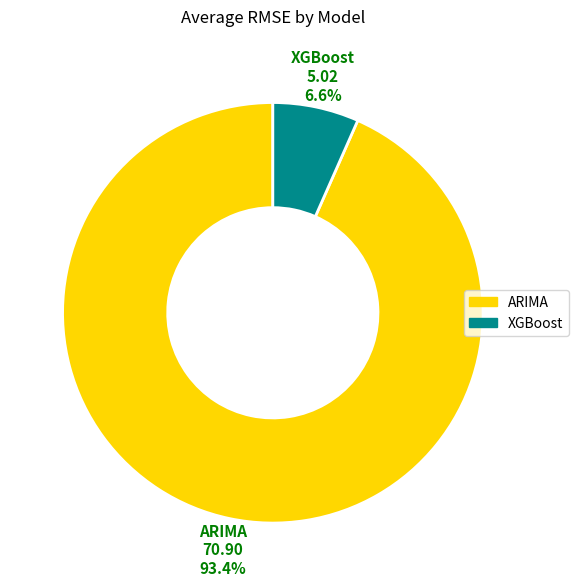

To the nearest percent, what is the difference between the ARIMA and XGBoost slice percentages?

87%